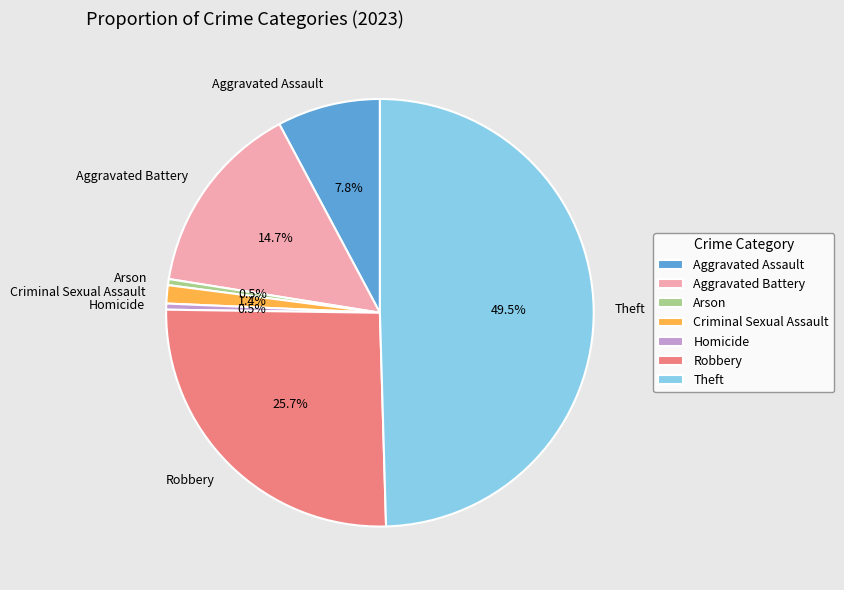

How many slices are in this pie chart?

7